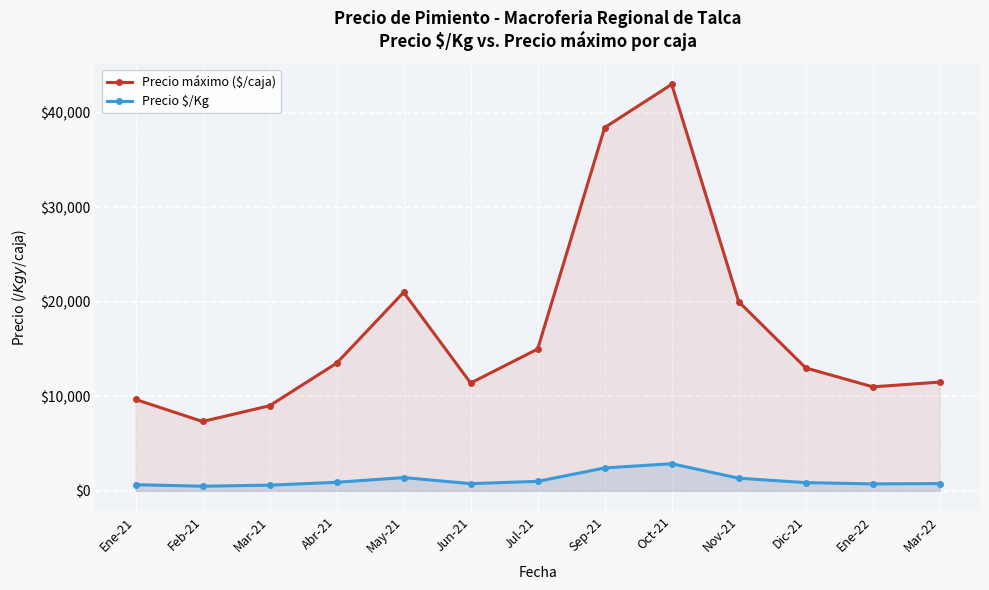

What are all the series names shown in the legend?

Precio máximo ($/caja), Precio $/Kg